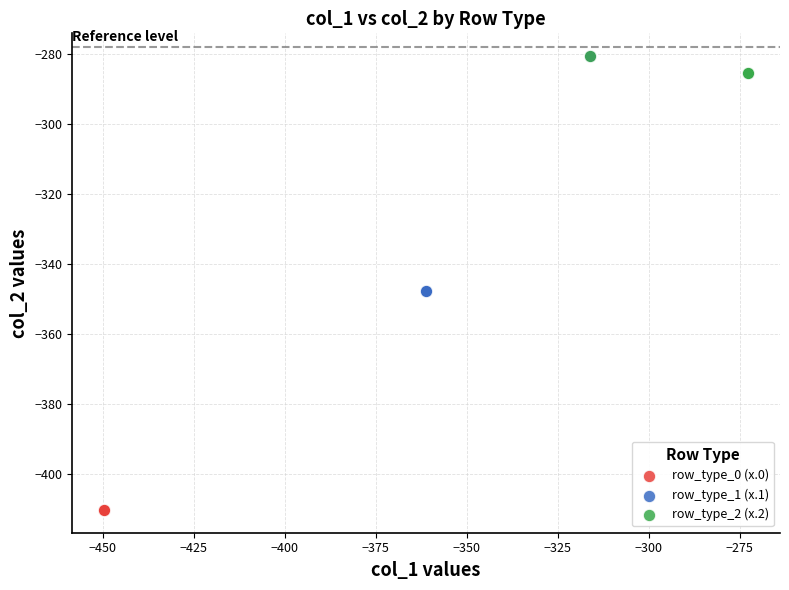

Which series has the largest Y range (max minus min)?

row_type_0 (x.0)